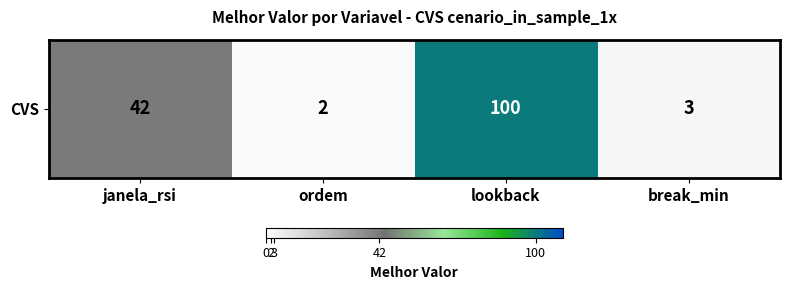

Reading right to left, extract all data points from this chart.

break_min=3	lookback=100	ordem=2	janela_rsi=42